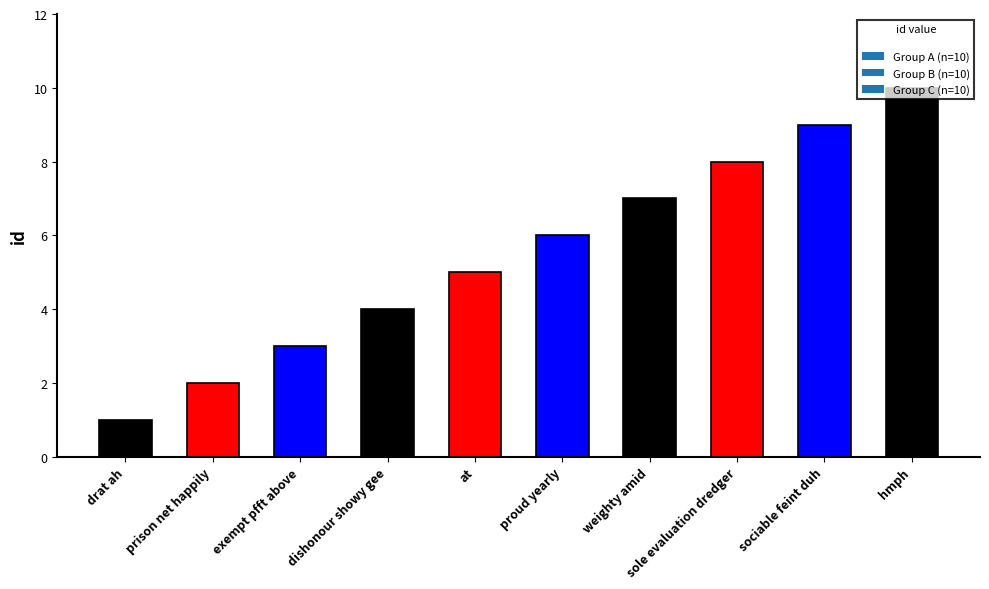

The value at at is 5. True or false?

True